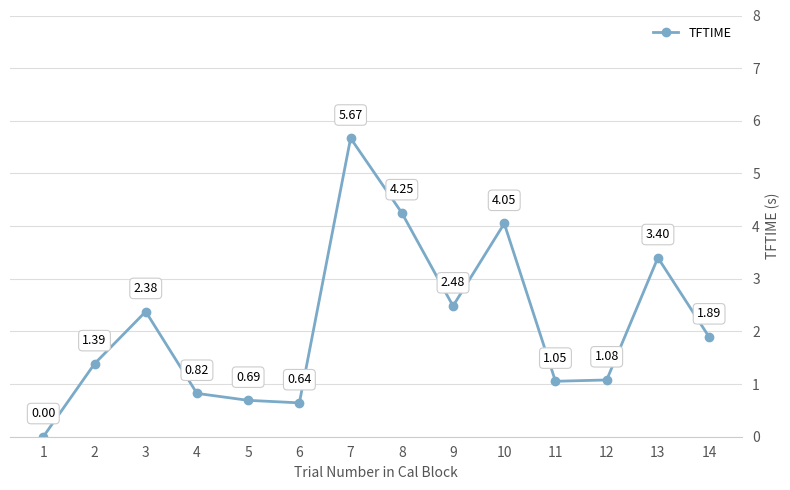

What is the sum of the values at 4 and 2?

2.2